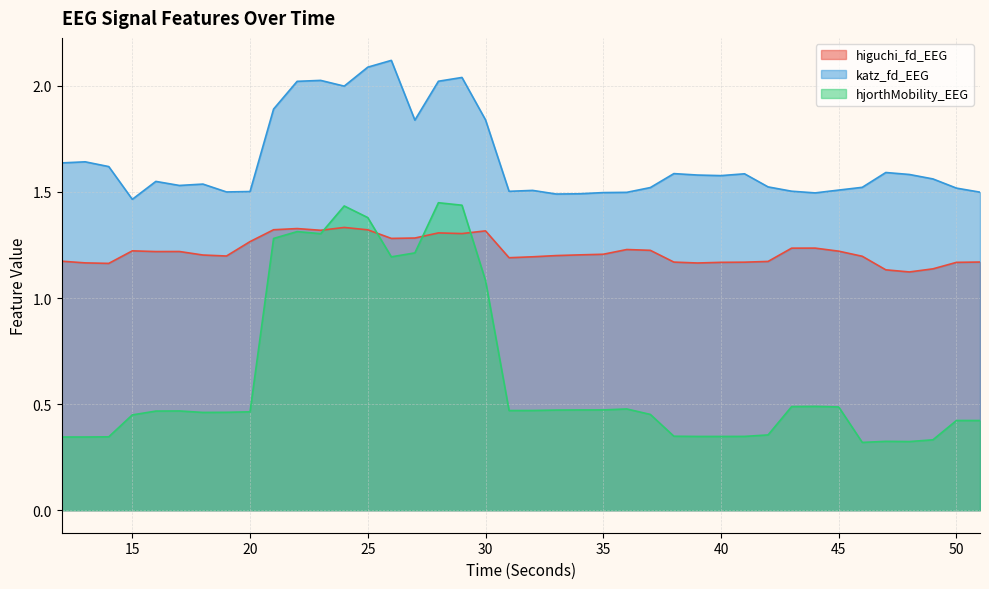

Reading left to right, extract all data points from this chart.

higuchi_fd_EEG: 12=1.2	13=1.2	14=1.2	15=1.2	16=1.2	17=1.2	18=1.2	19=1.2	20=1.3	21=1.3	22=1.3	23=1.3	24=1.3	25=1.3	26=1.3	27=1.3	28=1.3	29=1.3	30=1.3	31=1.2	32=1.2	33=1.2	34=1.2	35=1.2	36=1.2	37=1.2	38=1.2	39=1.2	40=1.2	41=1.2	42=1.2	43=1.2	44=1.2	45=1.2	46=1.2	47=1.1	48=1.1	49=1.1	50=1.2	51=1.2
katz_fd_EEG: 12=1.6	13=1.6	14=1.6	15=1.5	16=1.5	17=1.5	18=1.5	19=1.5	20=1.5	21=1.9	22=2.0	23=2.0	24=2.0	25=2.1	26=2.1	27=1.8	28=2.0	29=2.0	30=1.8	31=1.5	32=1.5	33=1.5	34=1.5	35=1.5	36=1.5	37=1.5	38=1.6	39=1.6	40=1.6	41=1.6	42=1.5	43=1.5	44=1.5	45=1.5	46=1.5	47=1.6	48=1.6	49=1.6	50=1.5	51=1.5
hjorthMobility_EEG: 12=0.3	13=0.3	14=0.3	15=0.4	16=0.5	17=0.5	18=0.5	19=0.5	20=0.5	21=1.3	22=1.3	23=1.3	24=1.4	25=1.4	26=1.2	27=1.2	28=1.4	29=1.4	30=1.1	31=0.5	32=0.5	33=0.5	34=0.5	35=0.5	36=0.5	37=0.5	38=0.3	39=0.3	40=0.3	41=0.3	42=0.4	43=0.5	44=0.5	45=0.5	46=0.3	47=0.3	48=0.3	49=0.3	50=0.4	51=0.4